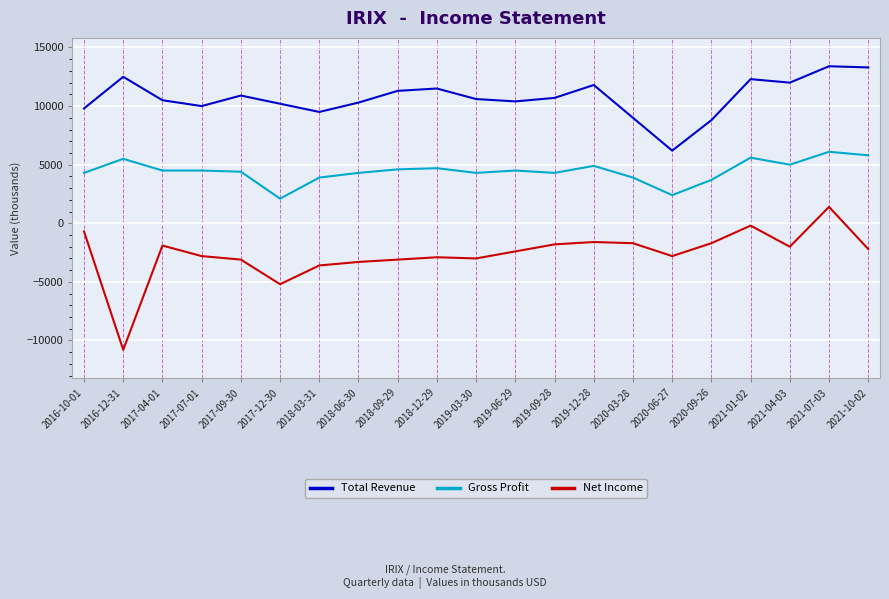

What is the difference between the Gross Profit values at 2018-12-29 and 2018-03-31?

800